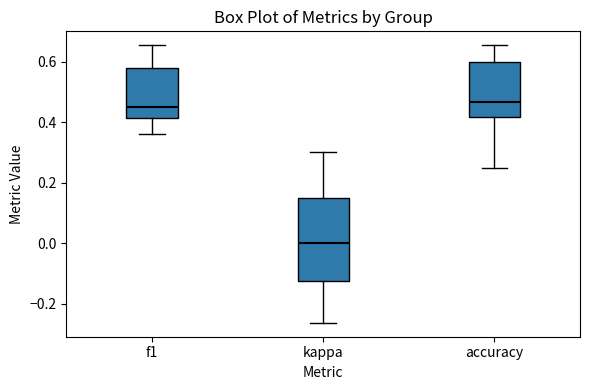

Comparing the boxes themselves (not the whiskers), which one is the tallest?

kappa